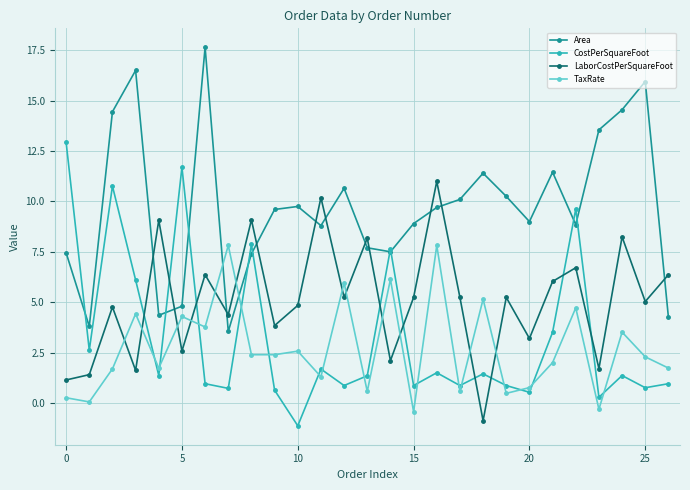

How many times do TaxRate and Area cross each other?

2